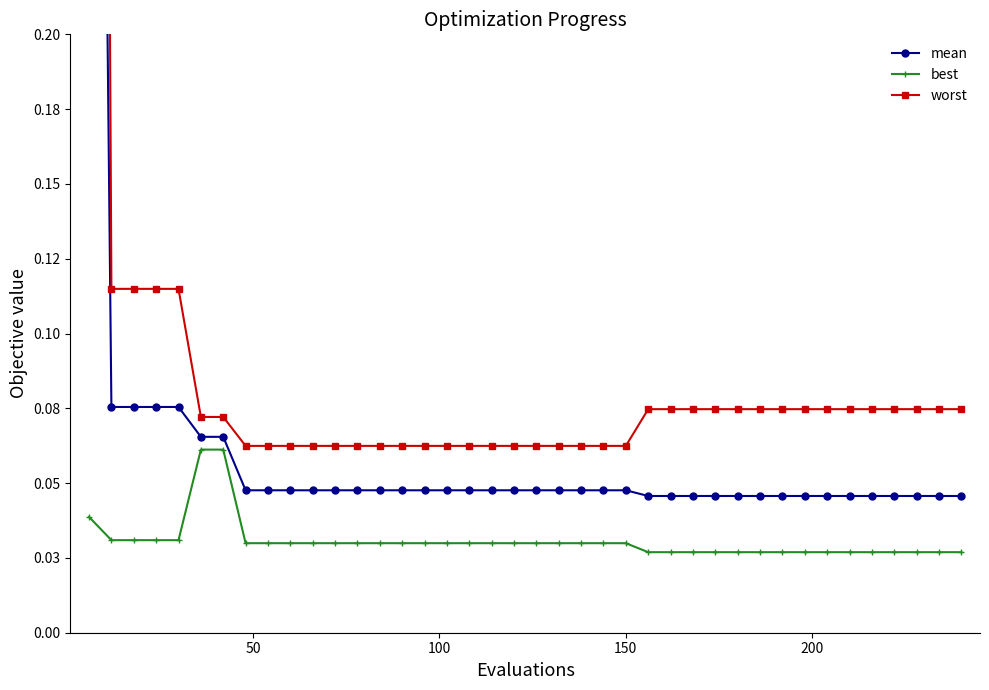

True or false: best has a value of 0.0 at 0.

False